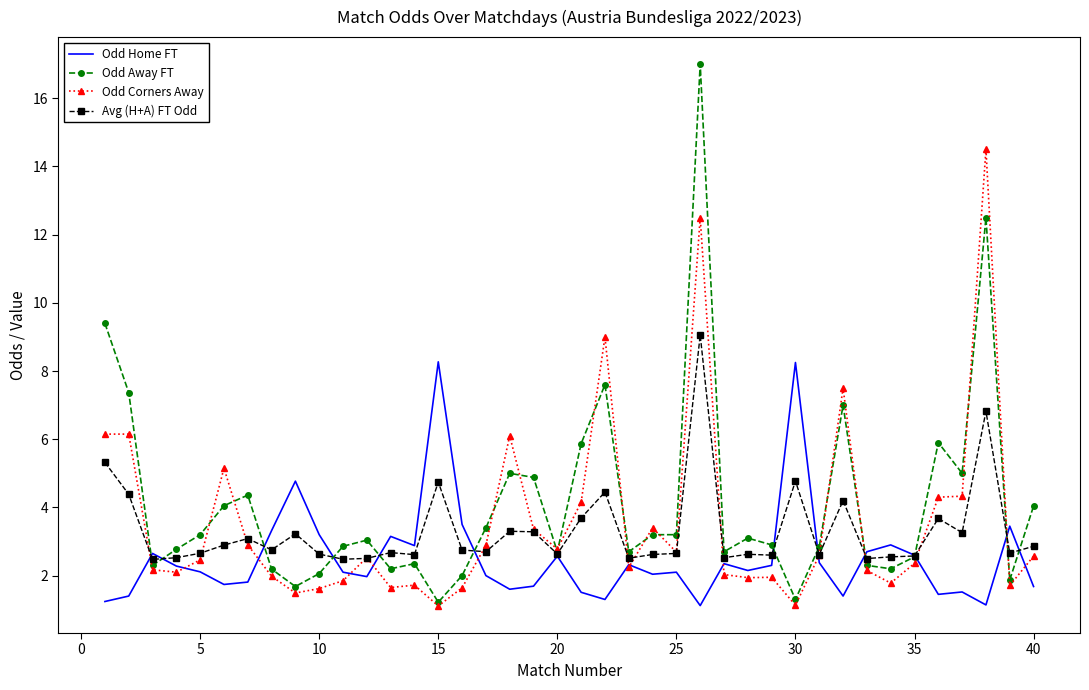

What is the minimum value for Odd Corners Away?

1.1